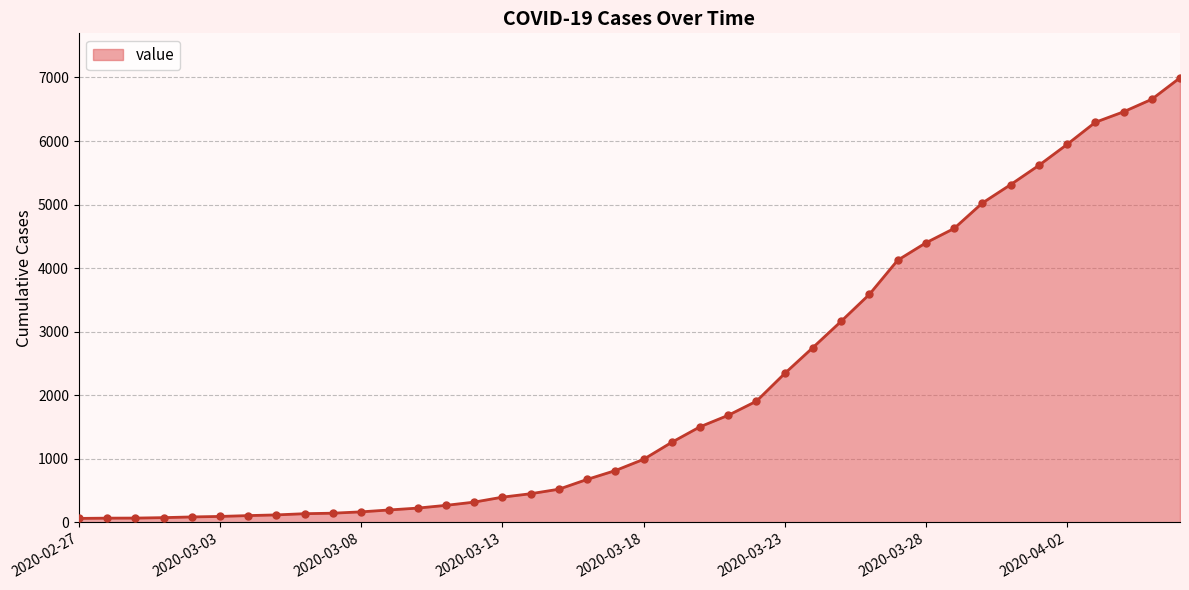

What is the difference between the maximum and minimum values?

6931